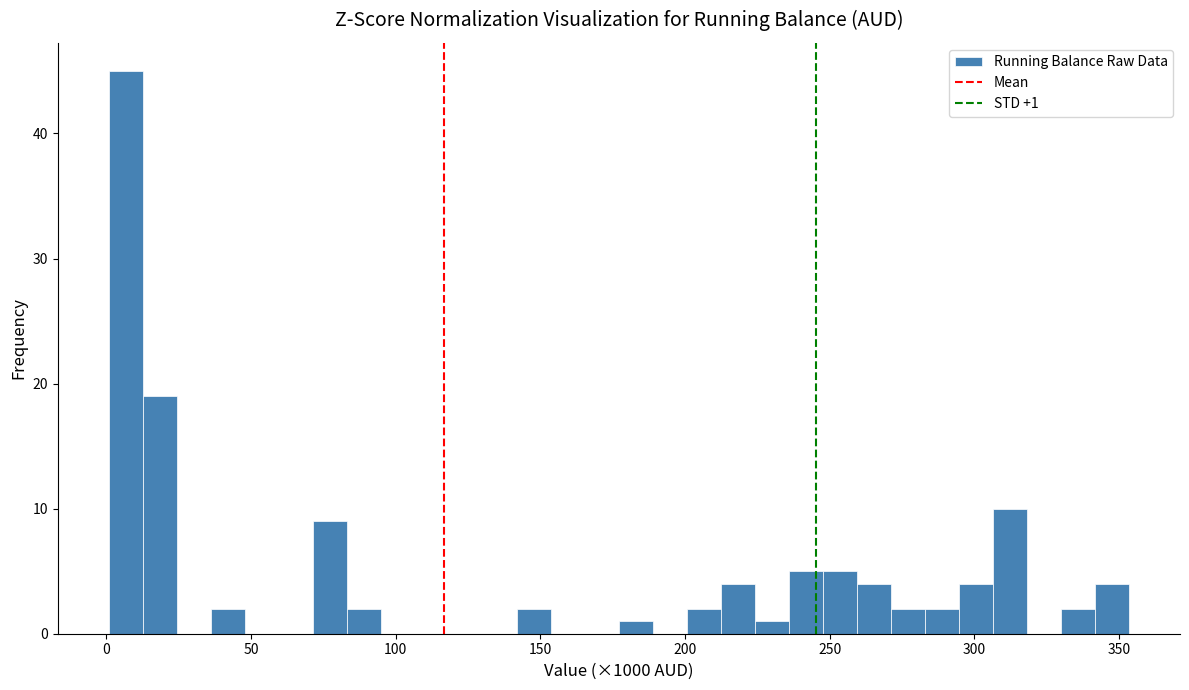

Read against the x-axis, roughly where is the centre of the tallest bar?

5